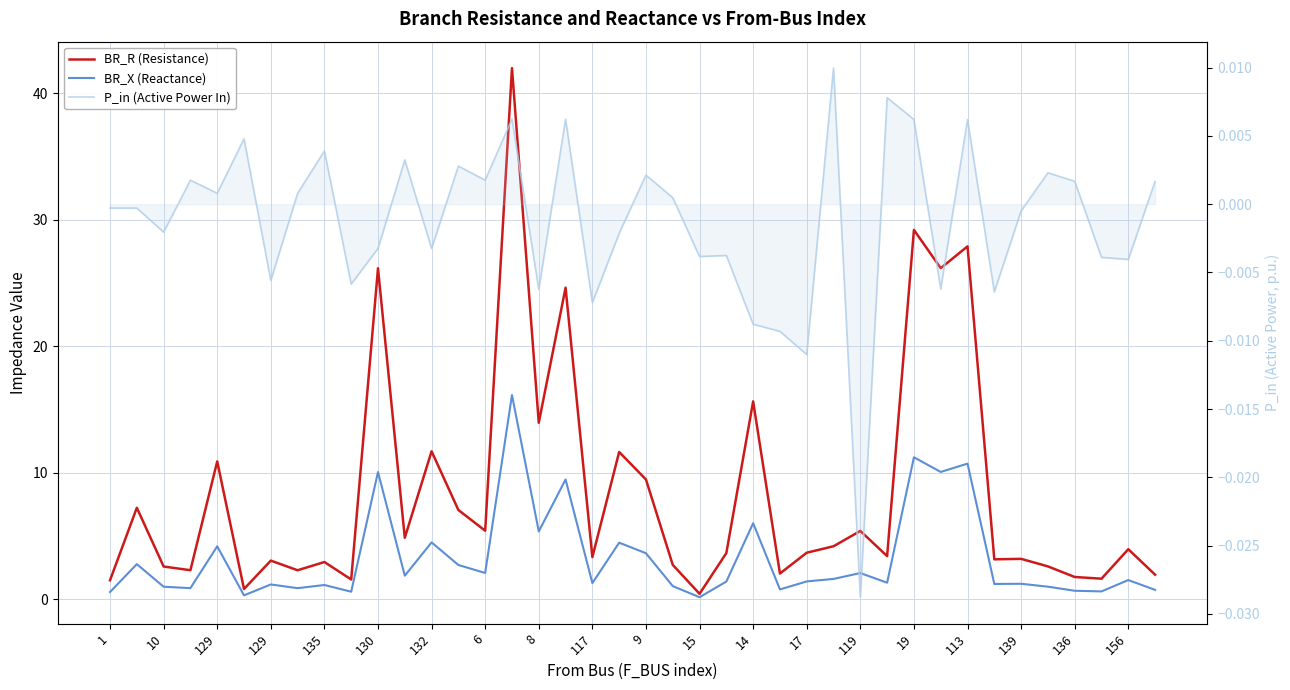

How many values in the BR_R (Resistance) series exceed 3?

26